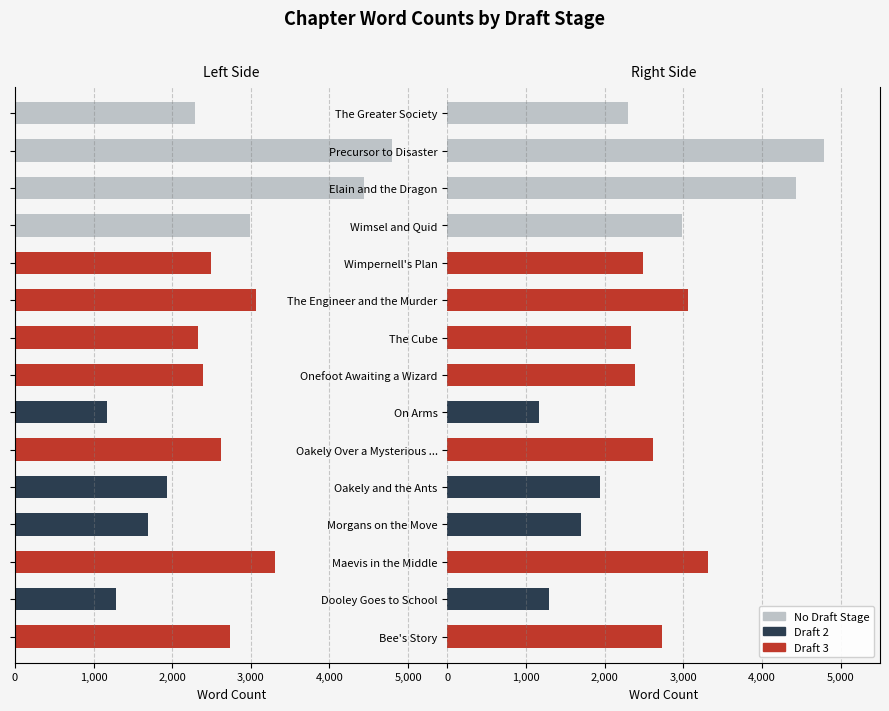

True or false: Draft 2 has a value of 1181 at The Engineer and the Murder.

False